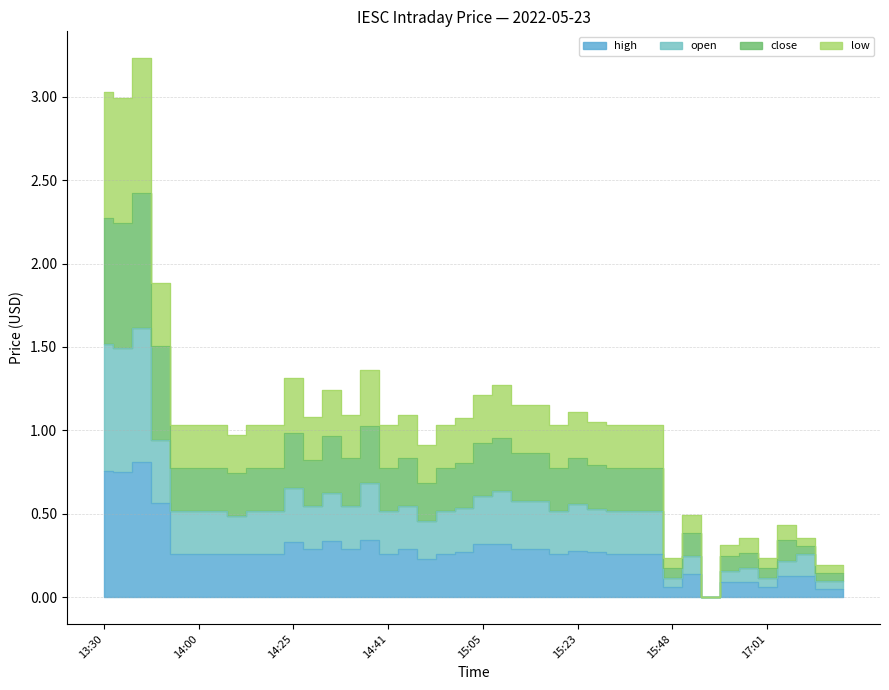

The close series shows 0.8 at 15:44. True or false?

True